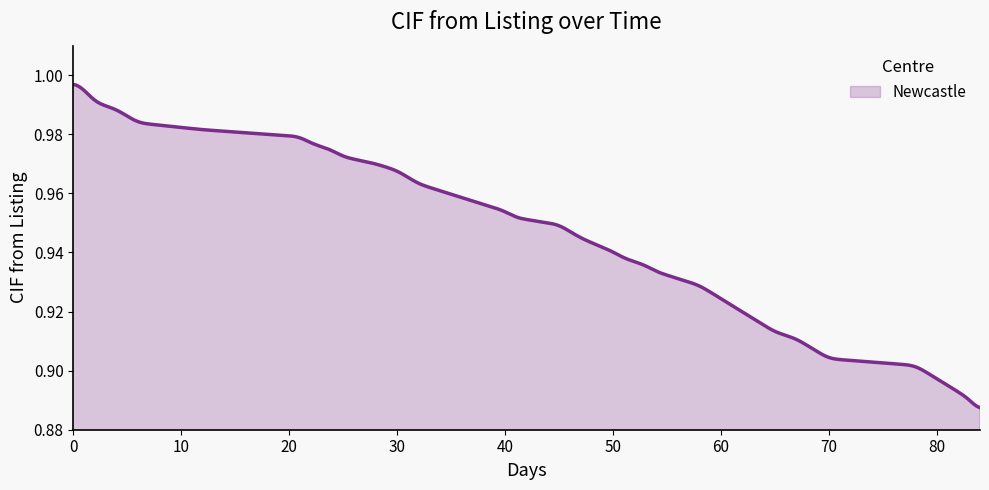

How many lines are shown in the chart?

1